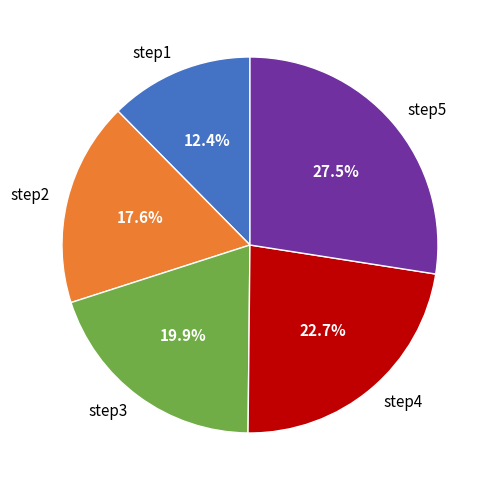

Which slice is the smallest?

step1